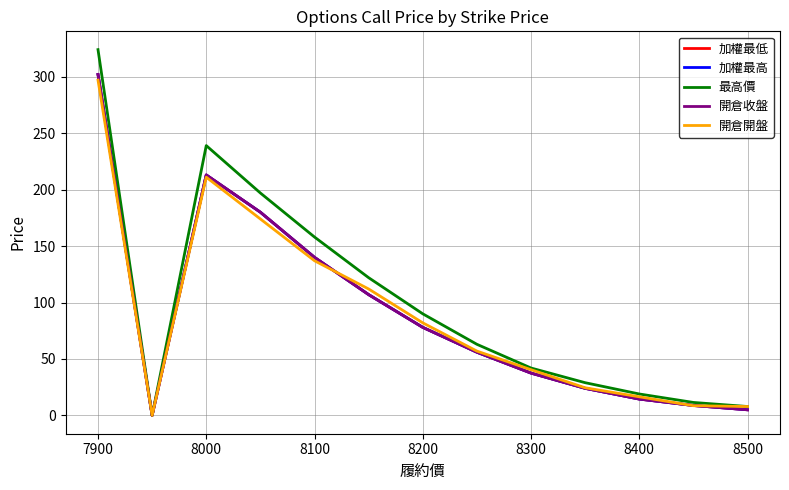

Does the chart display data point markers on the line(s)?

No